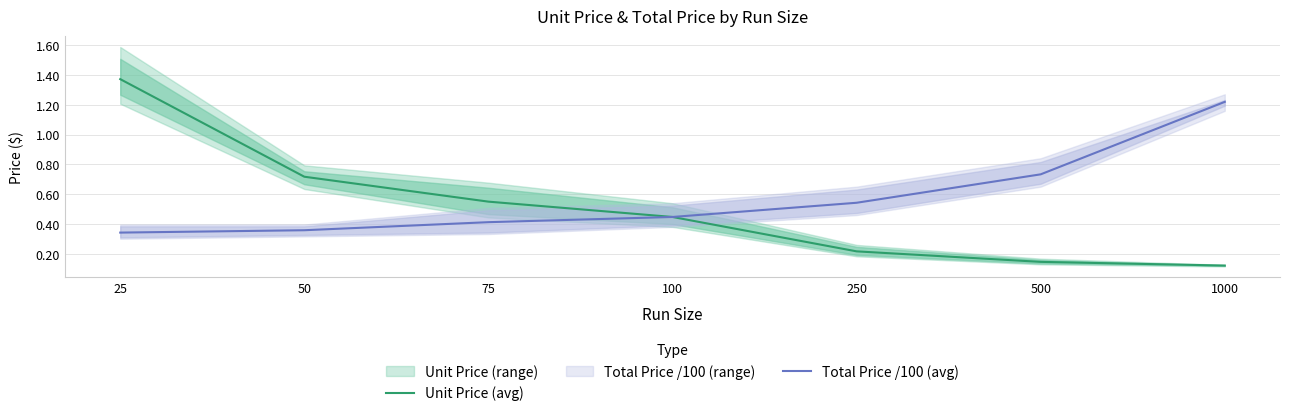

Between 500 and 50, which is larger?

50